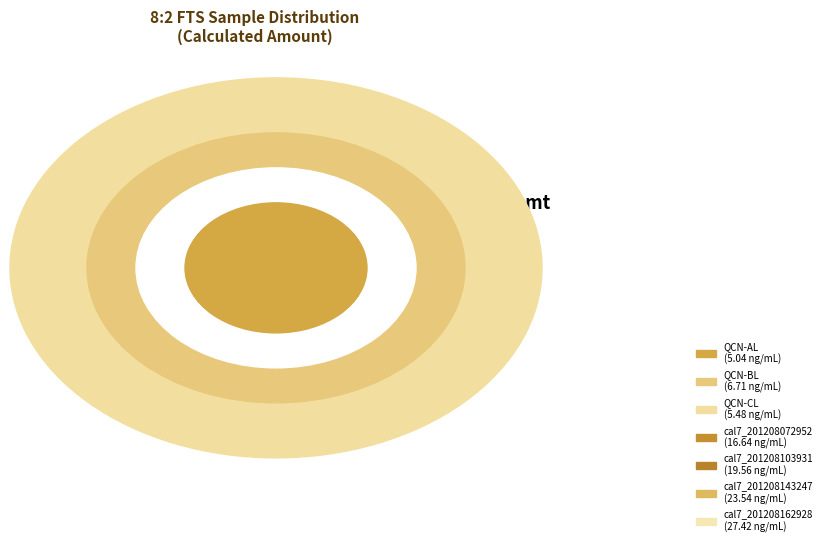

How many slices are in this pie chart?

7